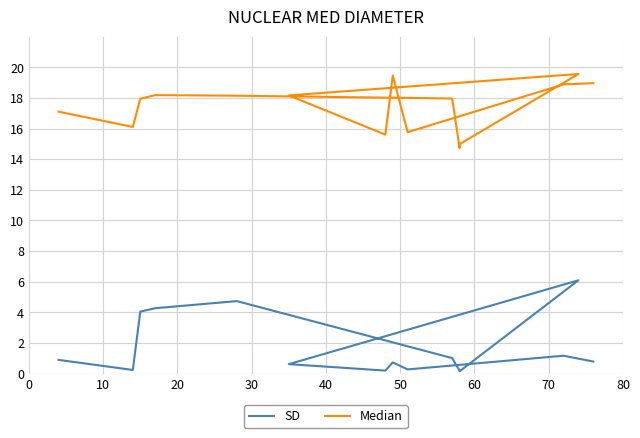

What is the sum of all Median values?

261.5